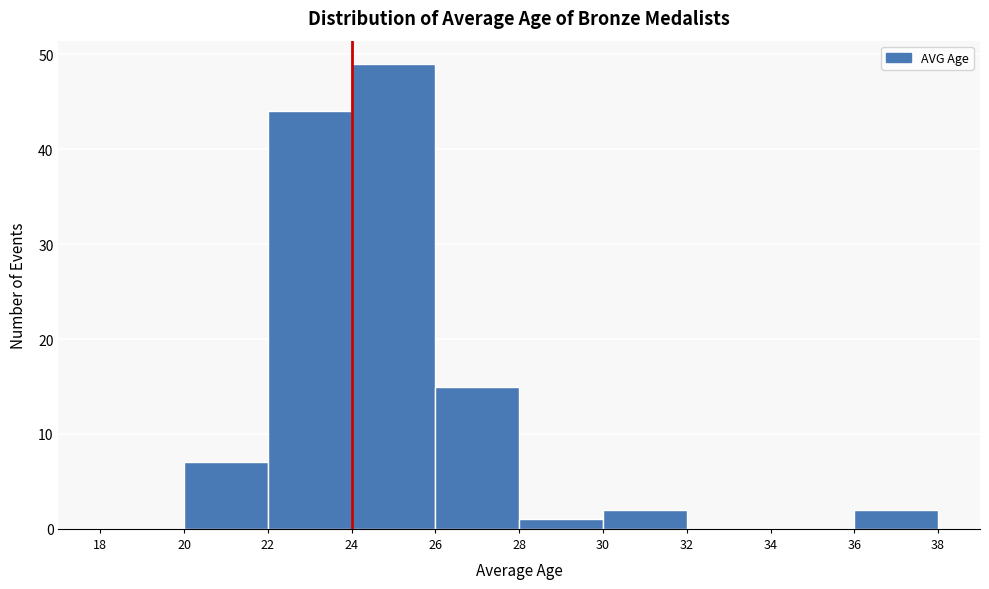

Reading left to right, list every bar in this chart as the range it spans on the x-axis followed by its height. The values are not printed on the chart, so give them approximately, as read against the axis.

18 to 20: 0
20 to 22: 7
22 to 24: 44
24 to 26: 49
26 to 28: 15
28 to 30: 1
30 to 32: 2
32 to 34: 0
34 to 36: 0
36 to 38: 2